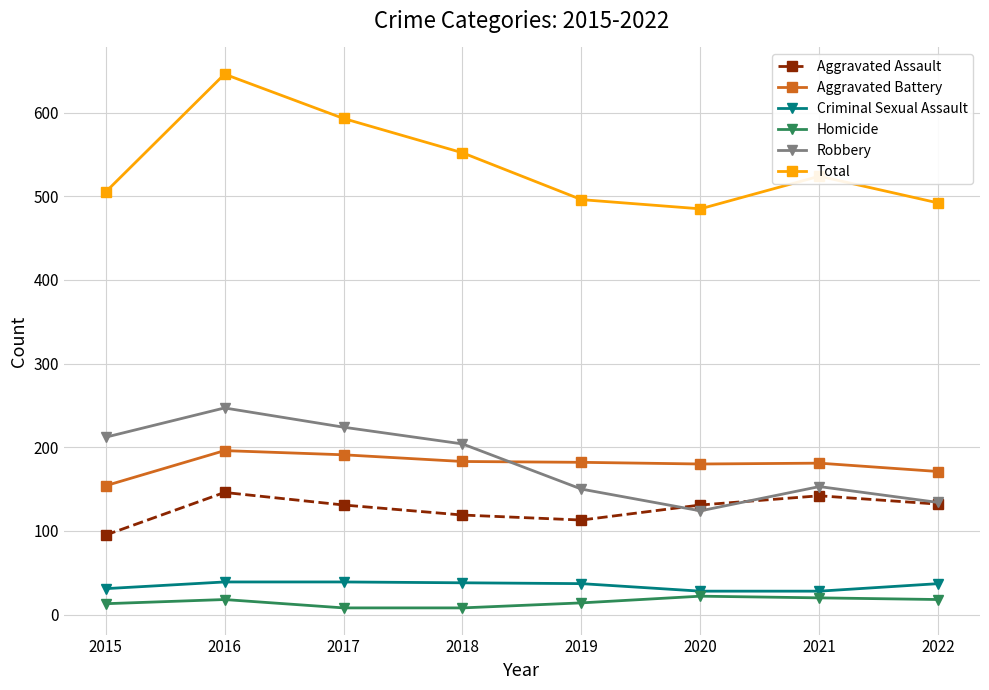

How many values in the Aggravated Battery series are below 182?

4